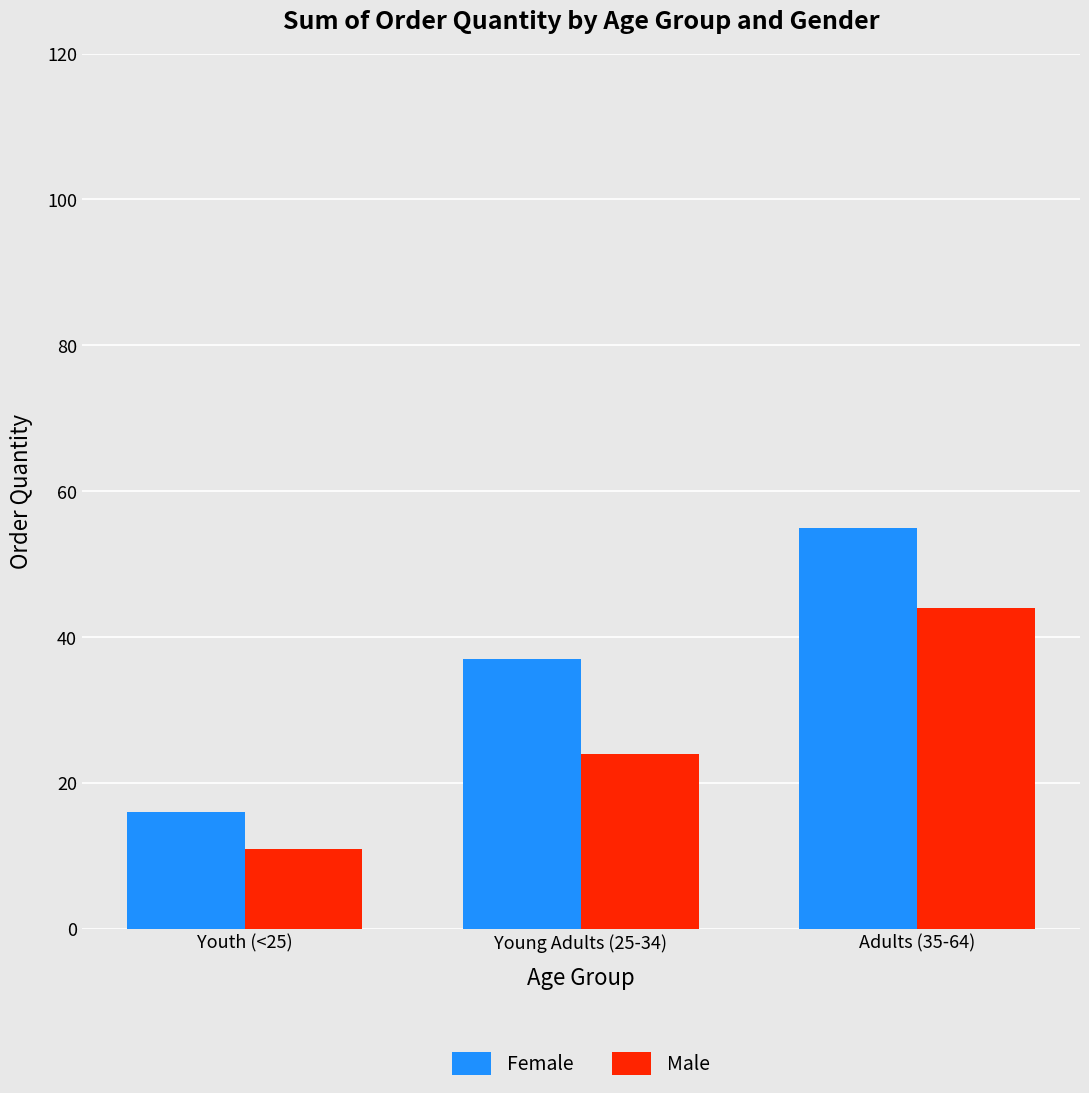

True or false: Female has a value of 37 at Young Adults (25-34).

True